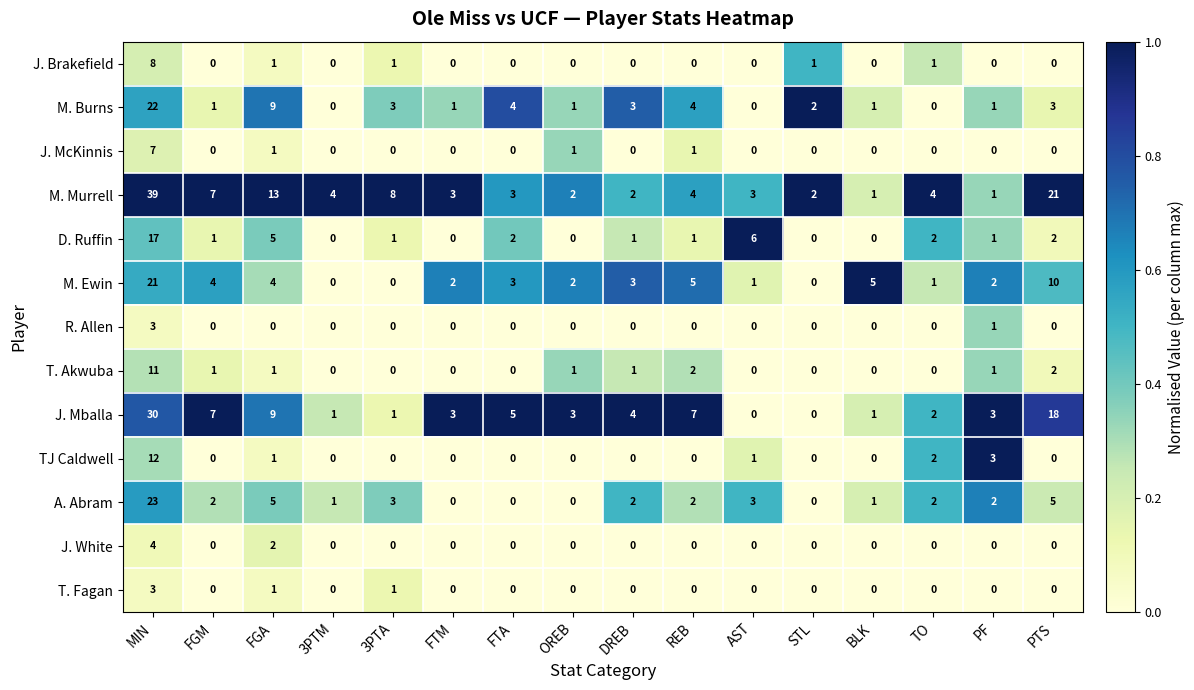

The T. Akwuba series shows -5 at BLK. True or false?

False